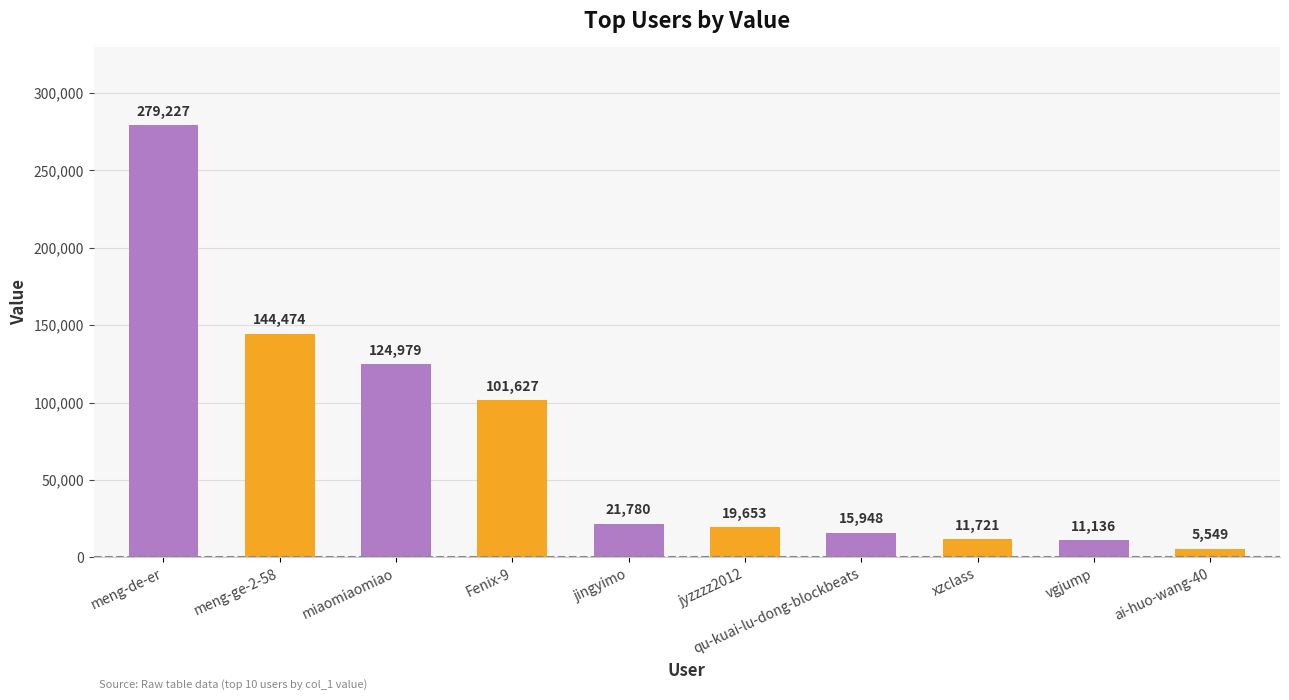

What is the label of the 6th bar from the right?

jingyimo